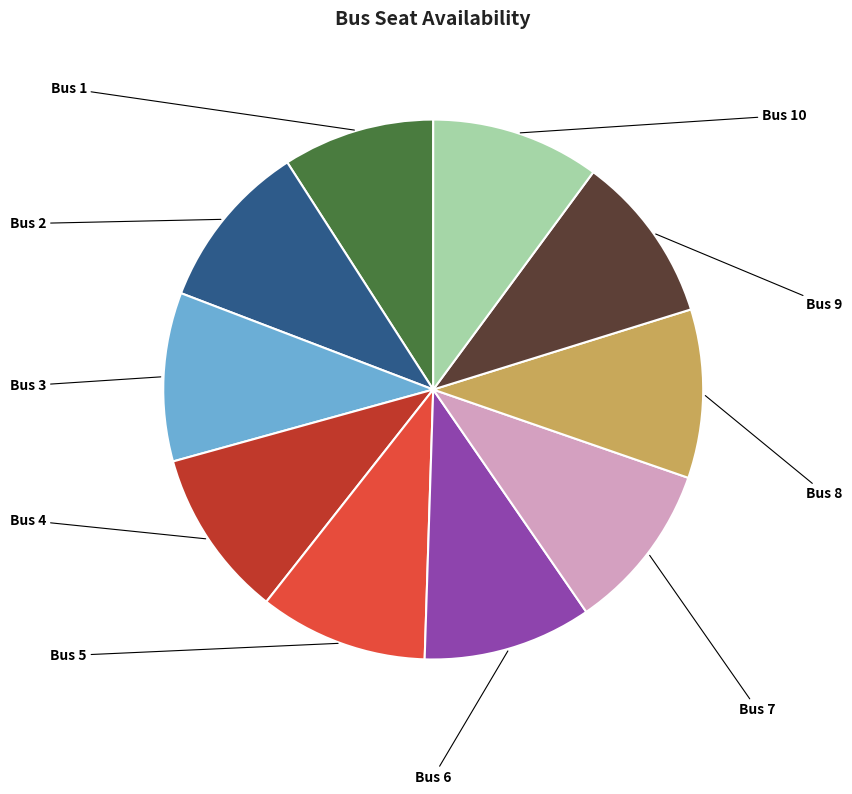

Is there any slice that represents more than half of the pie?

No